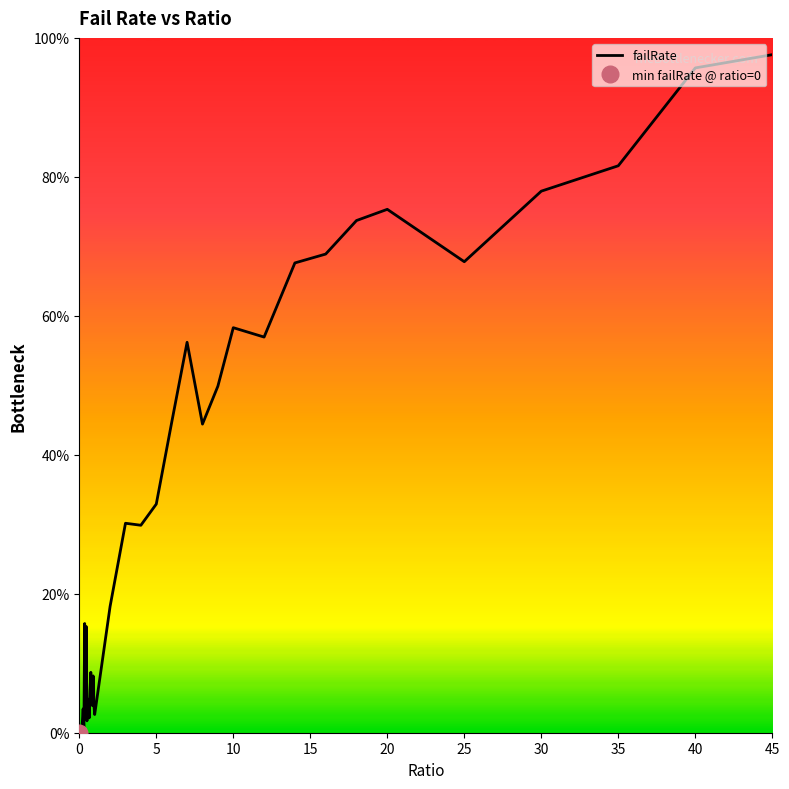

How many interior local peaks (higher than both neighbors) does the data have?

11